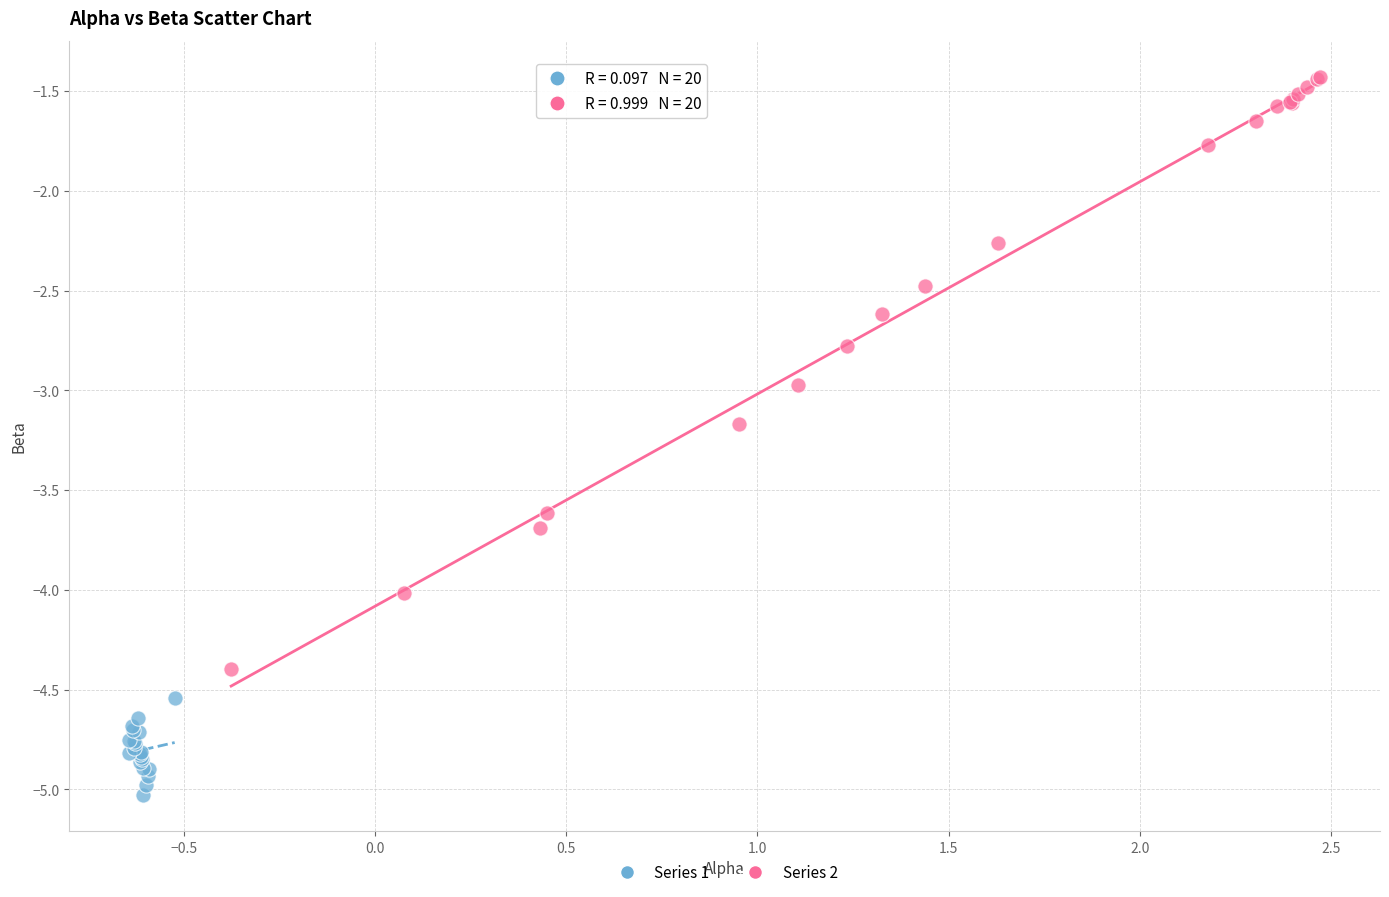

Which series has the largest Y range (max minus min)?

Series 2